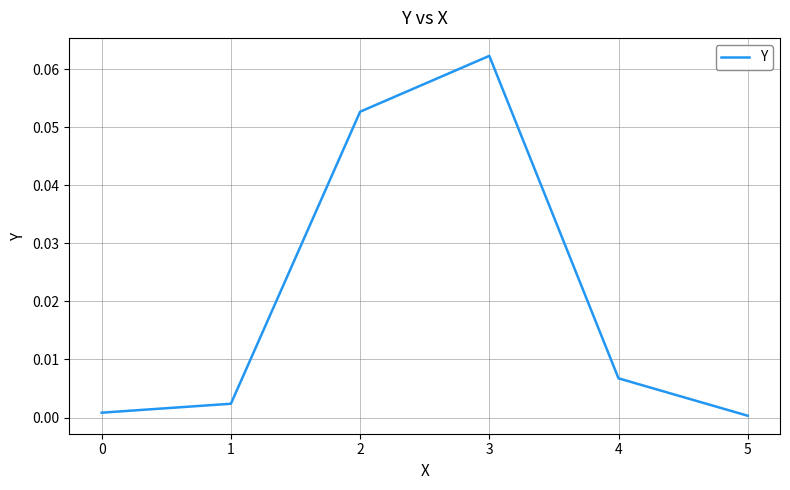

The chart shows a value of 0.0 at 3. True or false?

False